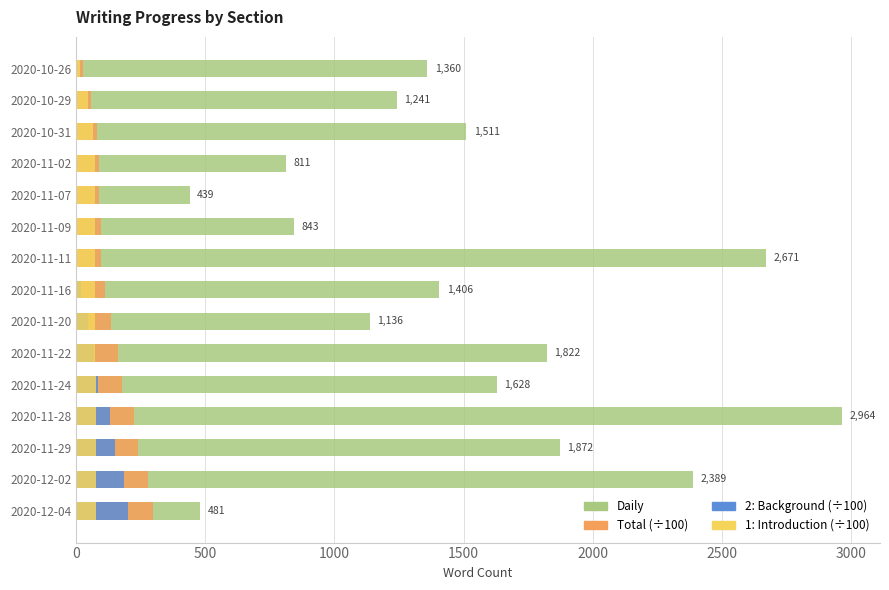

What value does the 2: Background (÷100) series have at 2020-11-24?

86.1